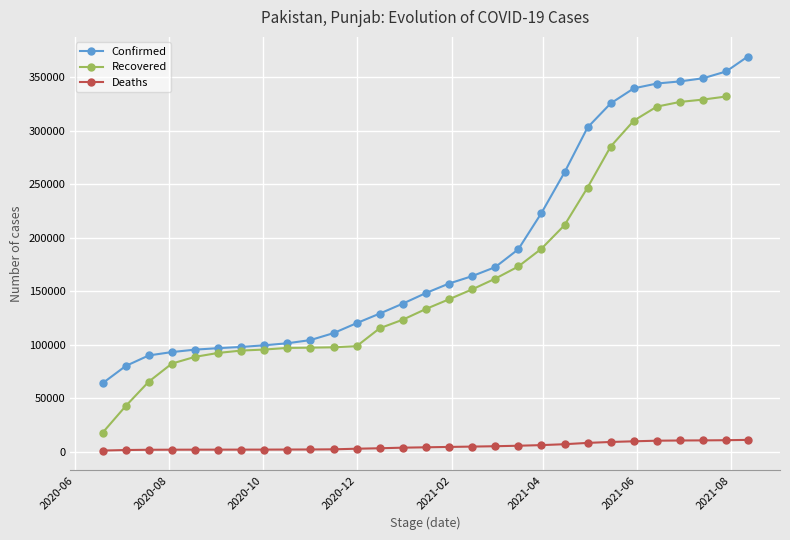

What is the minimum value for Deaths?

1347